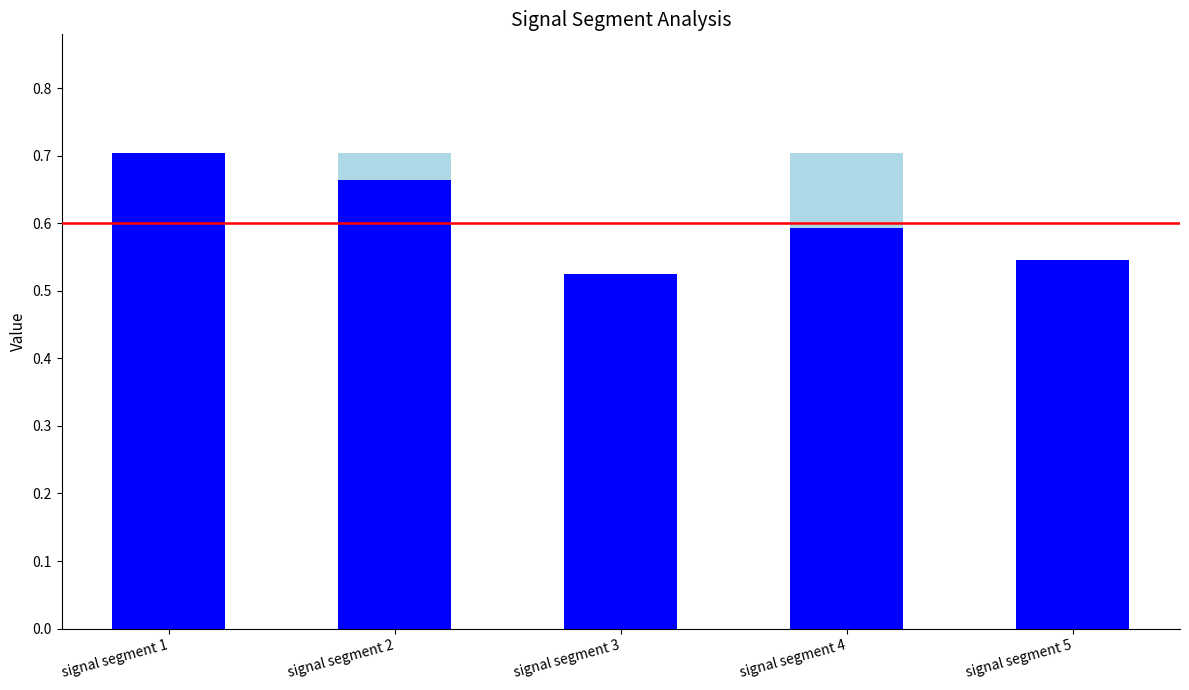

What is the minimum value for Point_Exceeds_Cumulative_Value?

0.5